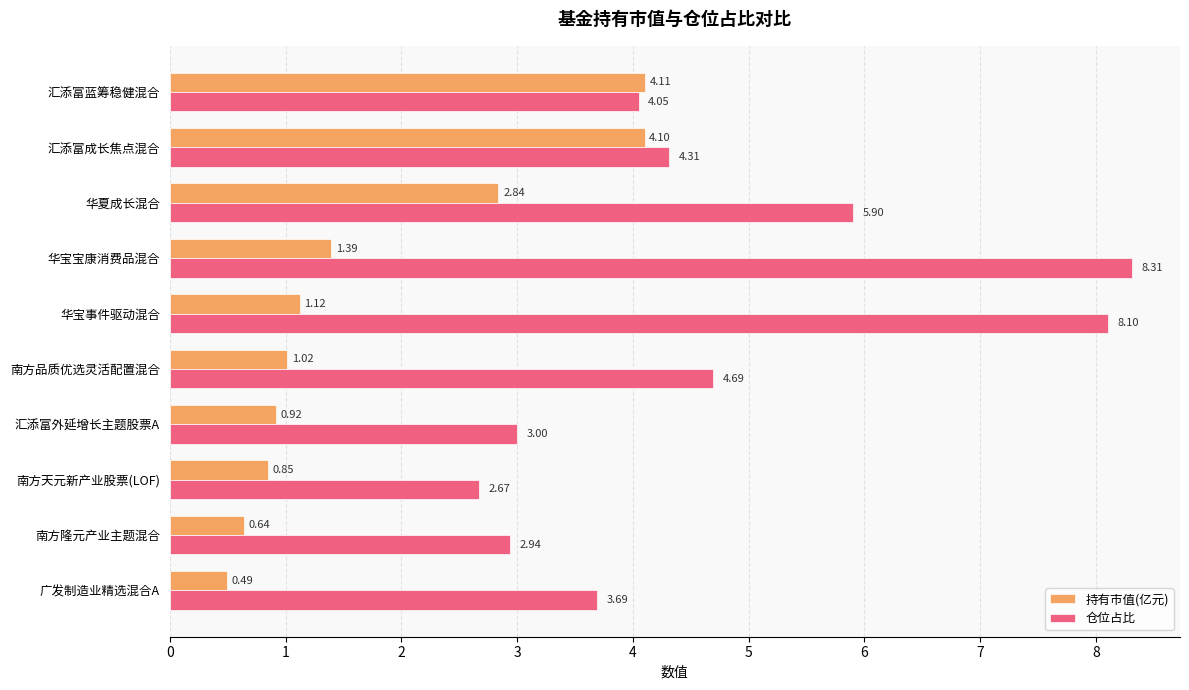

Which series has the largest range (max minus min)?

仓位占比